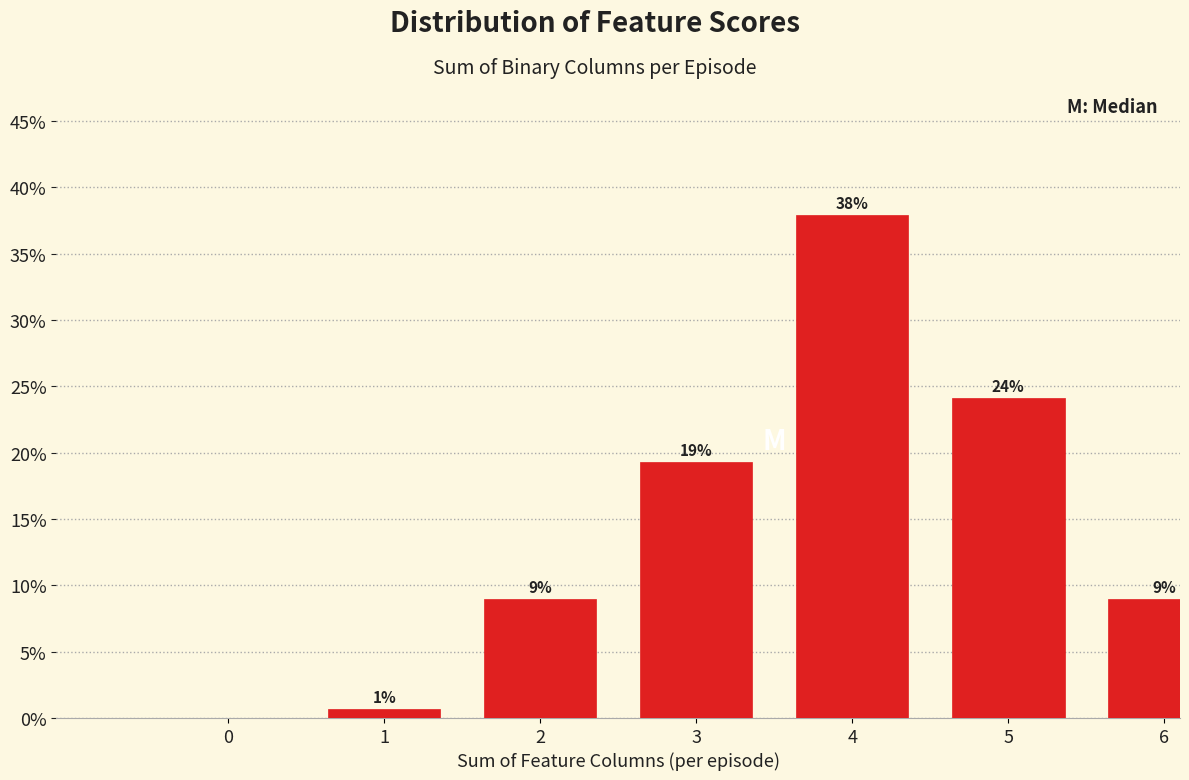

Are the bars horizontal?

No